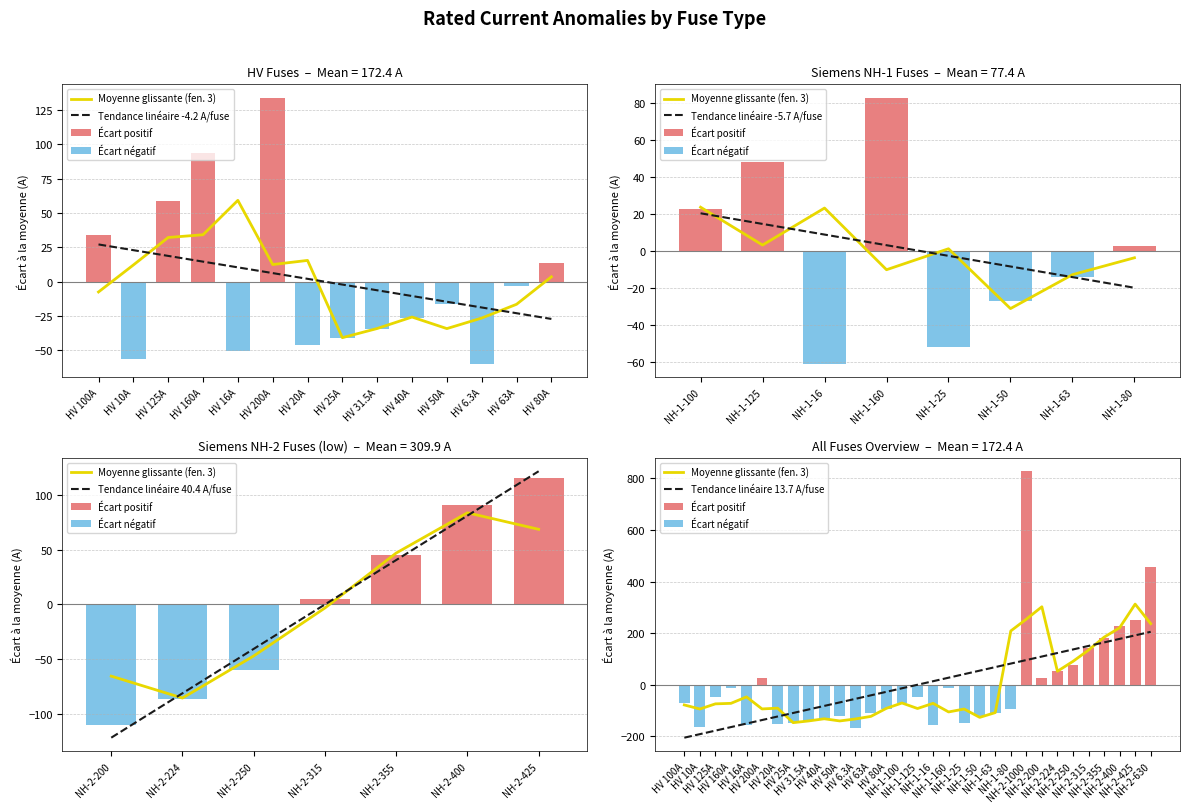

How many values are below 100?

15